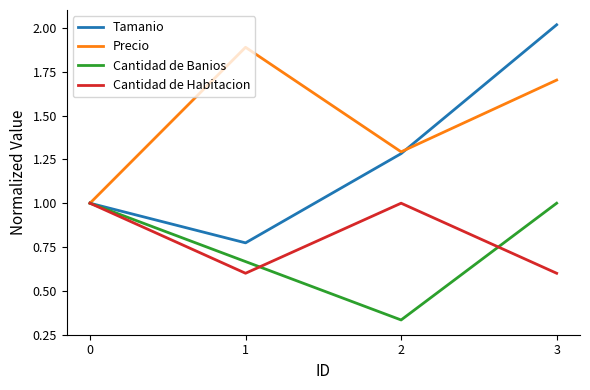

How many values in the Cantidad de Habitacion series are below 1?

2